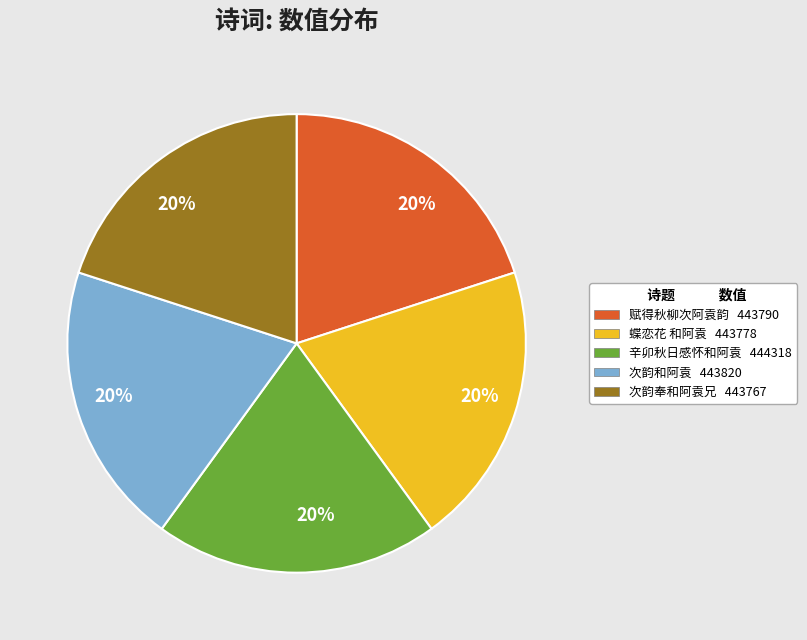

Does any single category account for the majority?

No